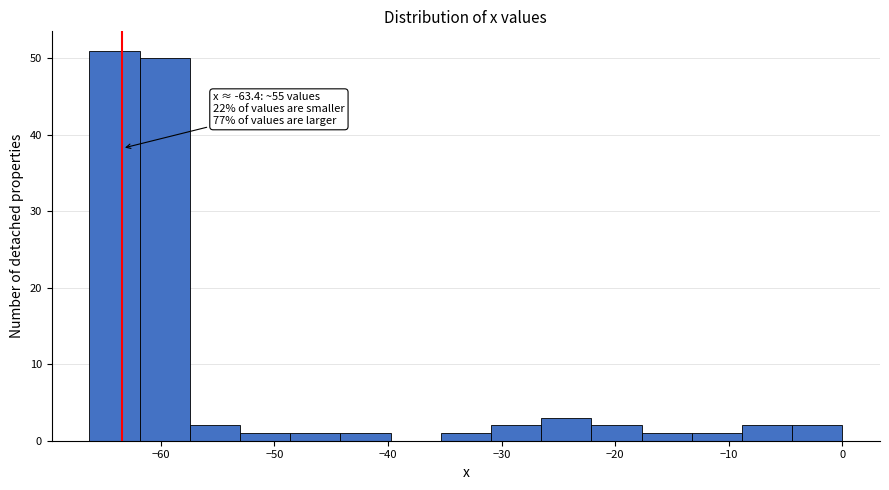

Which range on the x-axis has the tallest bar?

-66 to -62